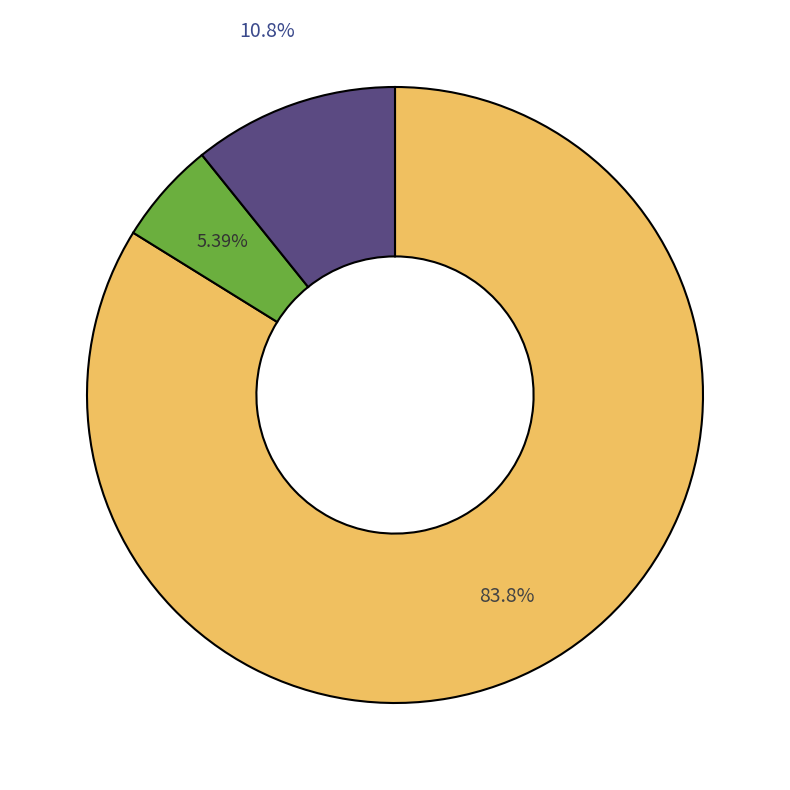

Is there any slice that represents more than half of the pie?

Yes